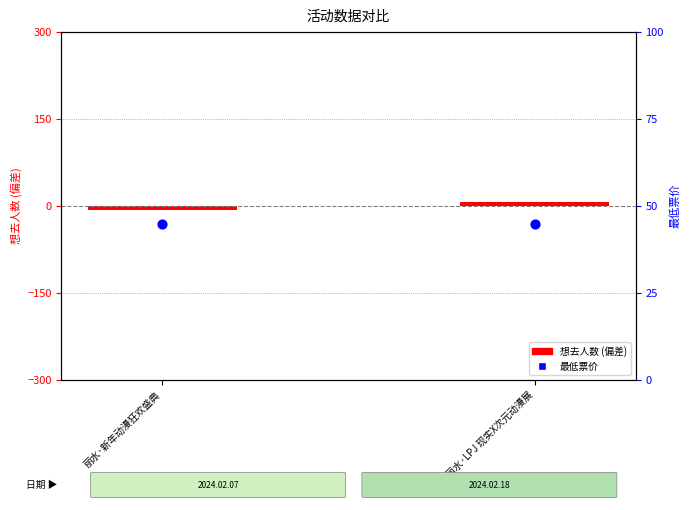

Is the value of 最低票价 at 丽水·新年动漫狂欢盛典 greater than the value of 想去人数 (偏差) at 丽水·新年动漫狂欢盛典?

Yes